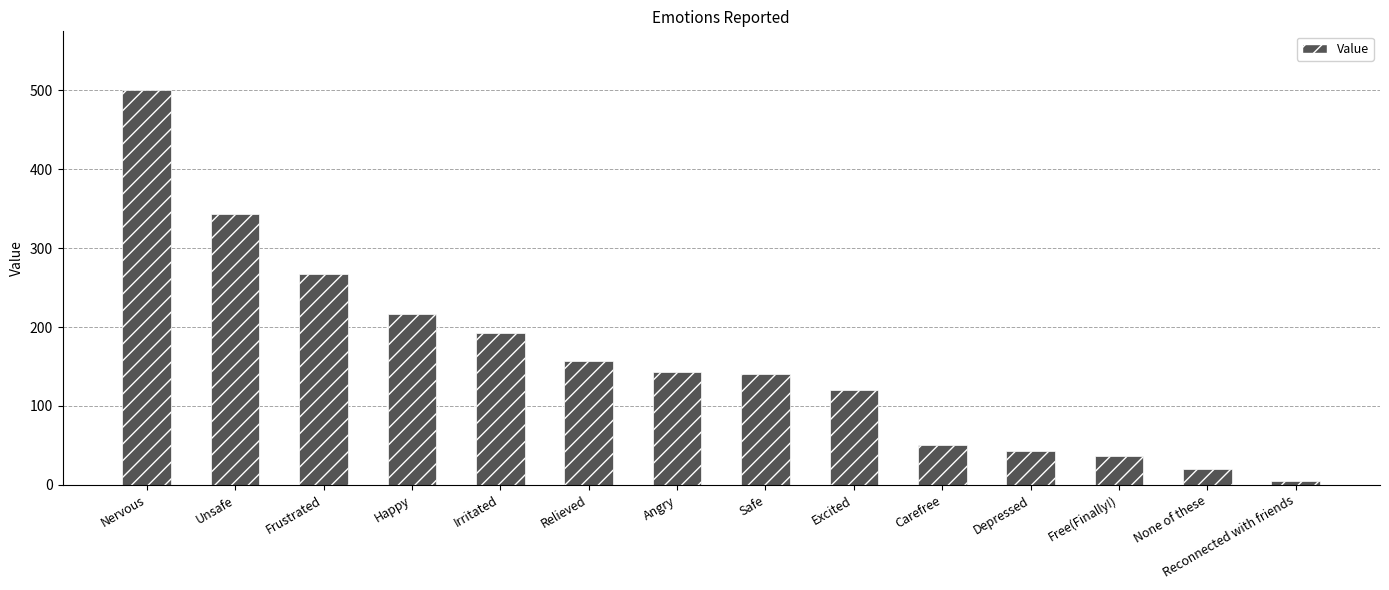

What is the sum of all values?

2234